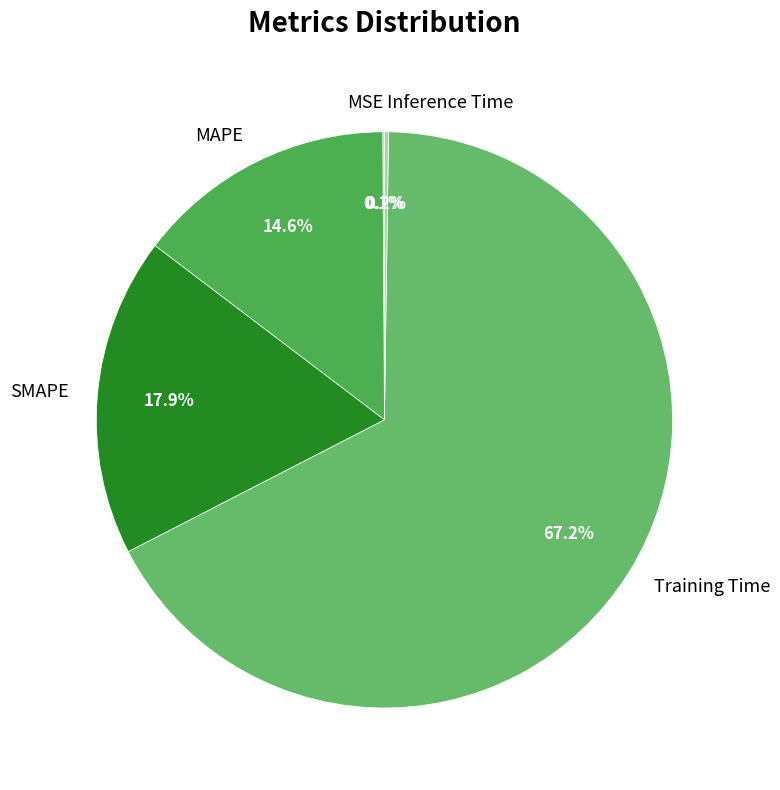

Which category has the biggest portion of the pie?

Training Time